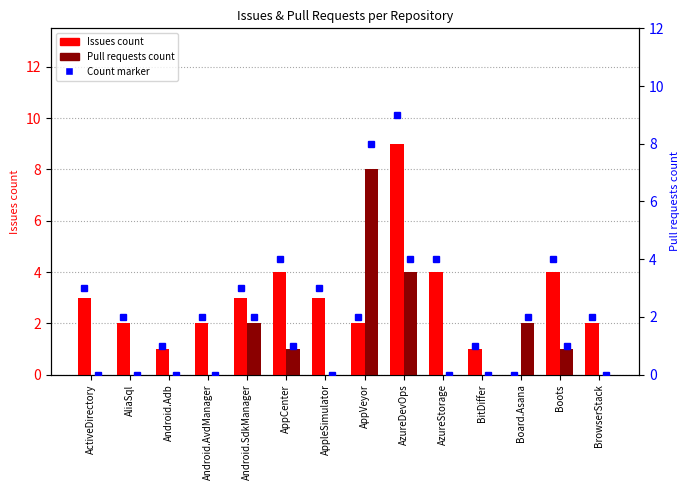

Read the Issues count value at AliaSql.

2